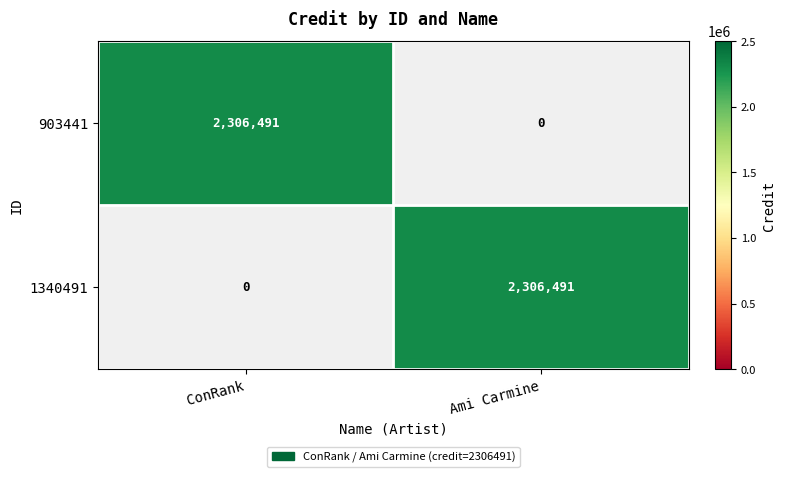

What is the total value across all series at Ami Carmine?

2306491